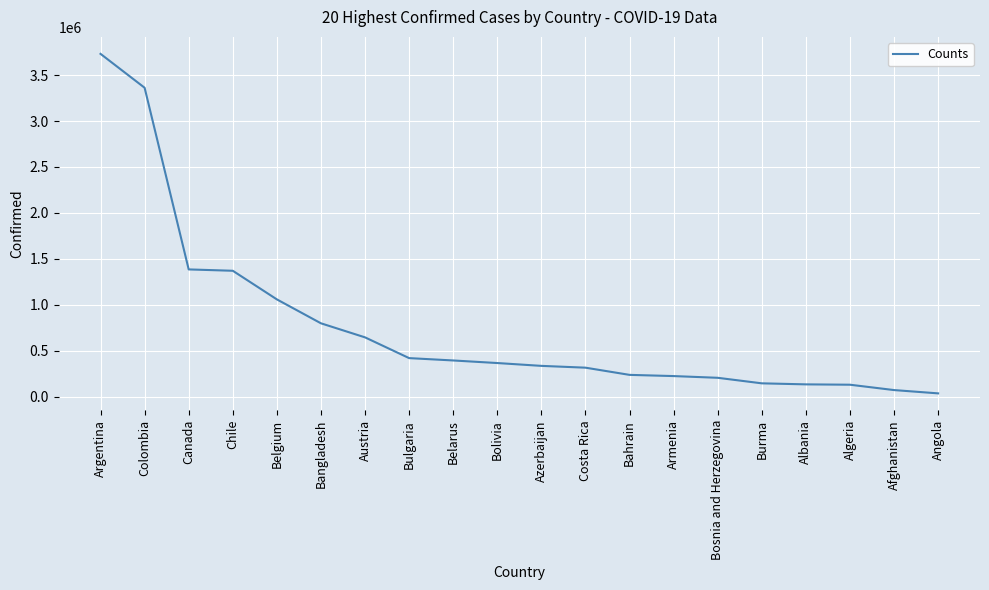

What is the average value?

767135